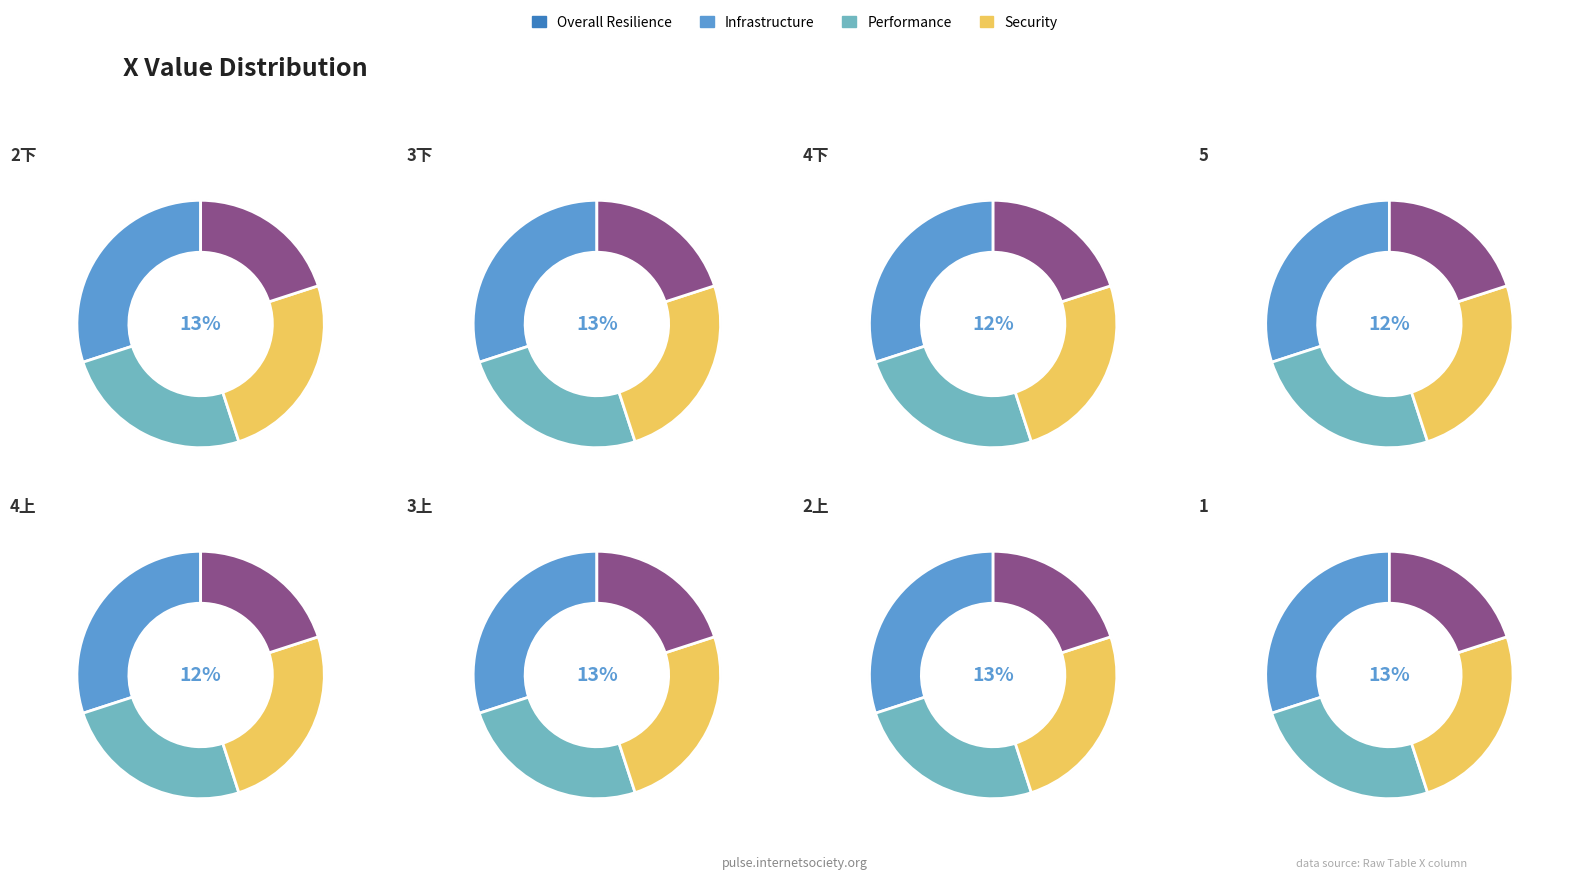

Is there any slice that represents more than half of the pie?

No